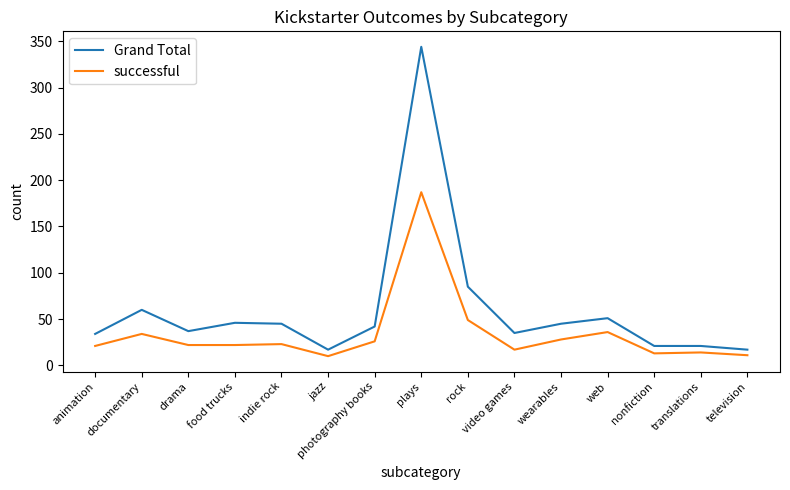

What is the difference between the maximum and minimum values in the successful series?

177